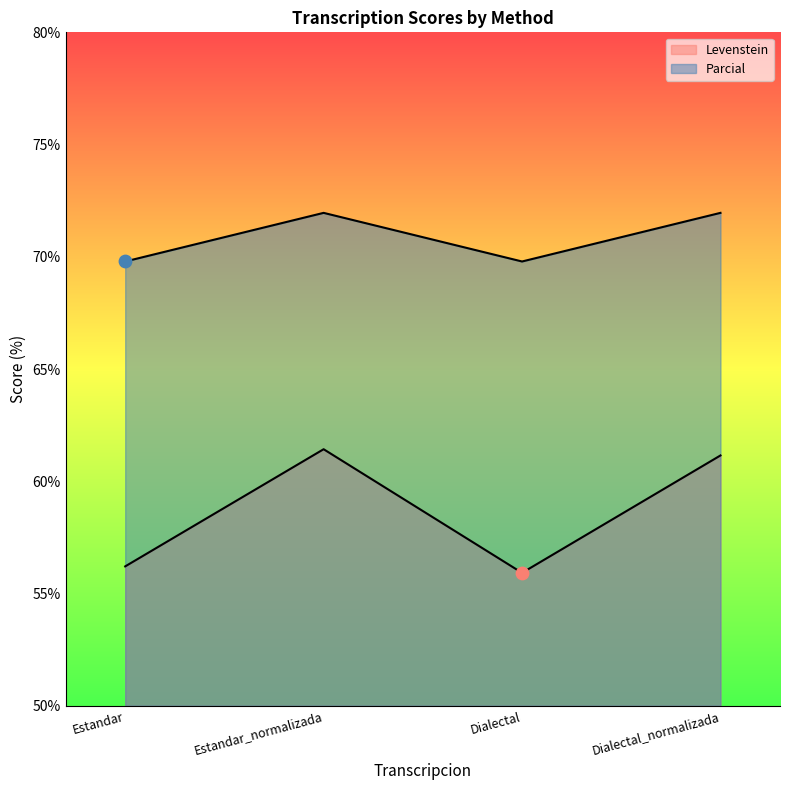

Which series contains the highest Y value?

Parcial